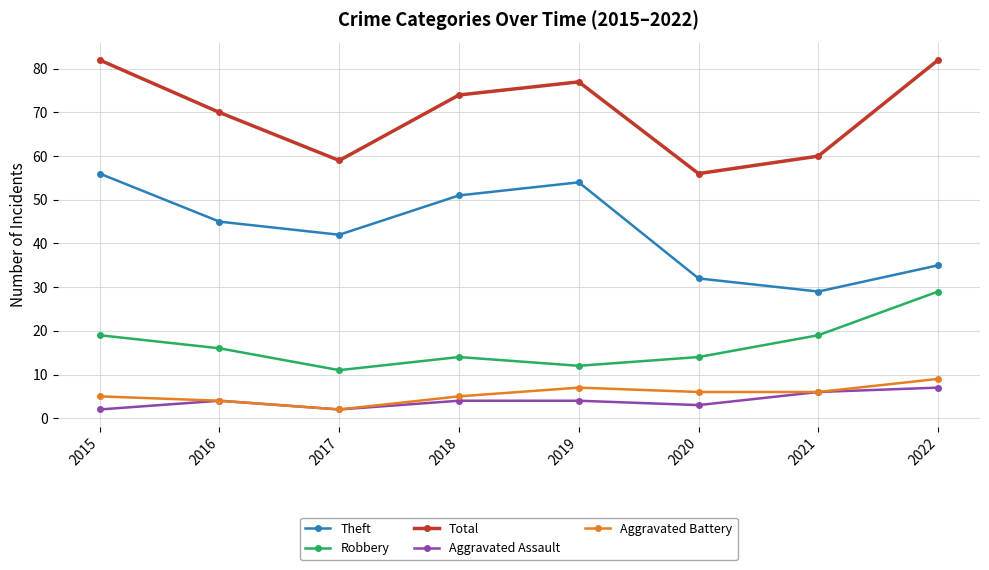

What are all the series names shown in the legend?

Theft, Robbery, Total, Aggravated Assault, Aggravated Battery